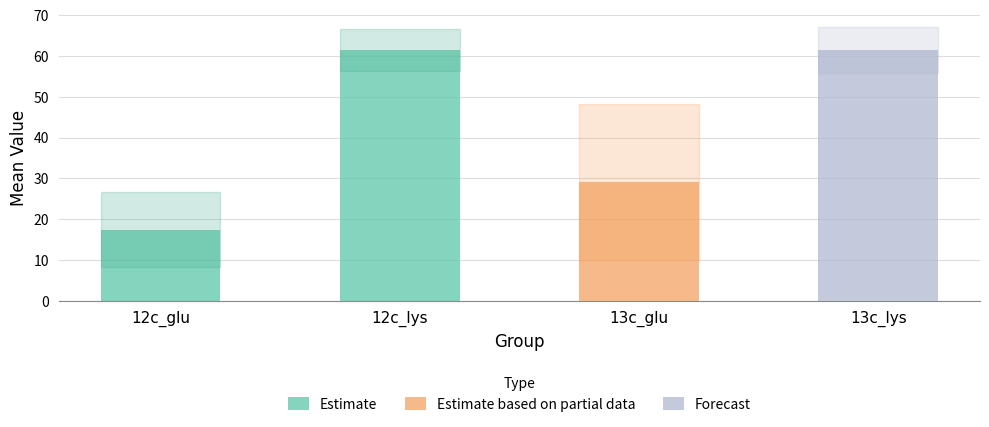

At which label does Mean reach its minimum?

12c_glu